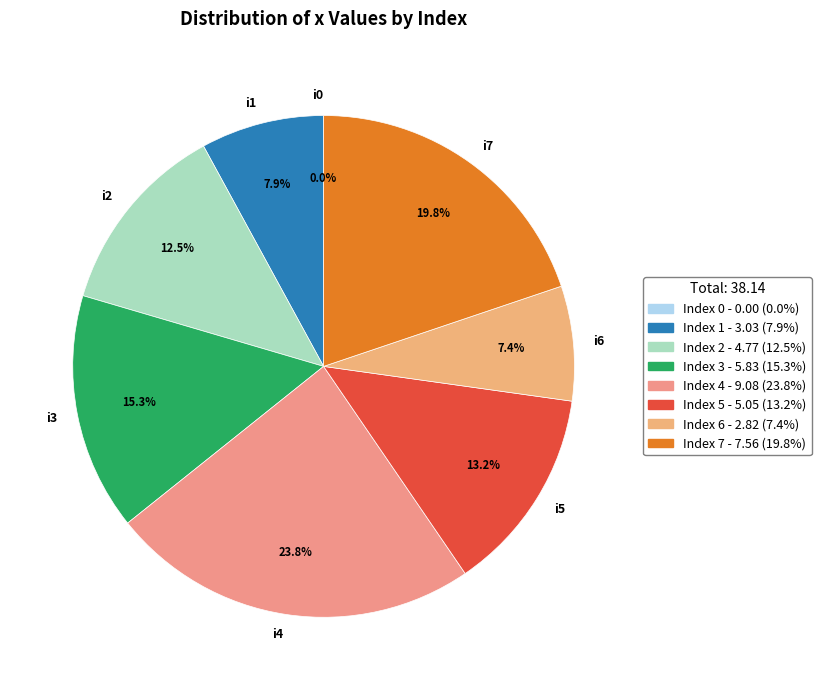

The 4 slice represents 24% of the pie. True or false?

True